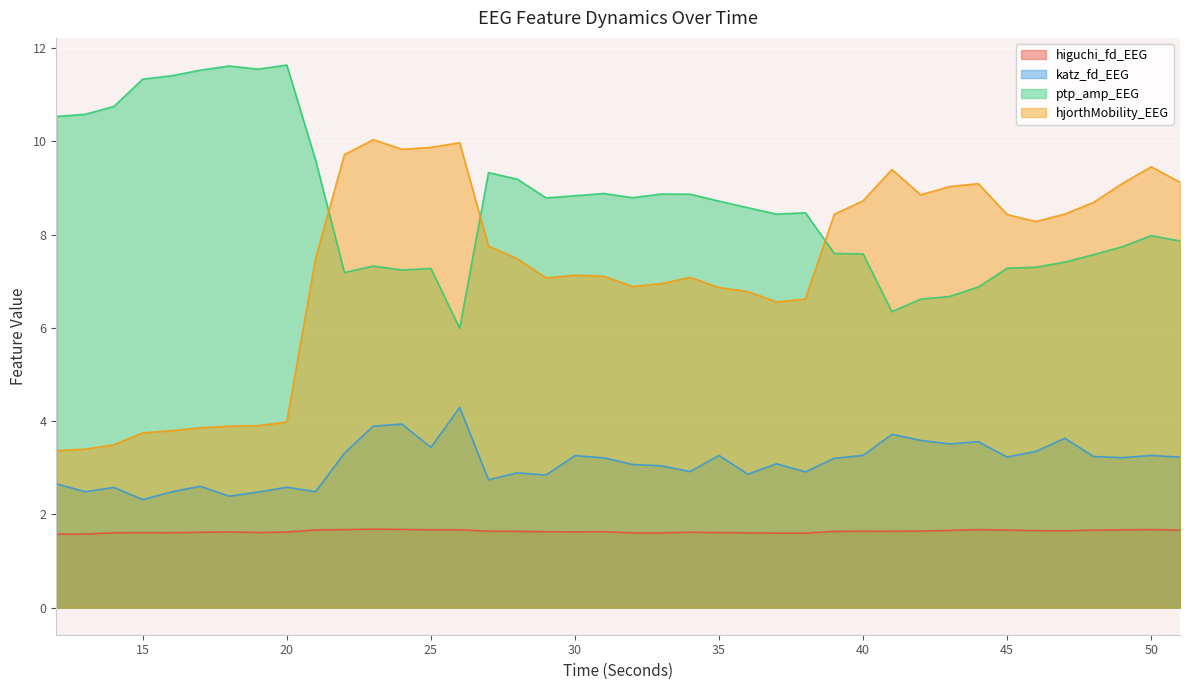

What is the maximum value shown in the chart?

11.6